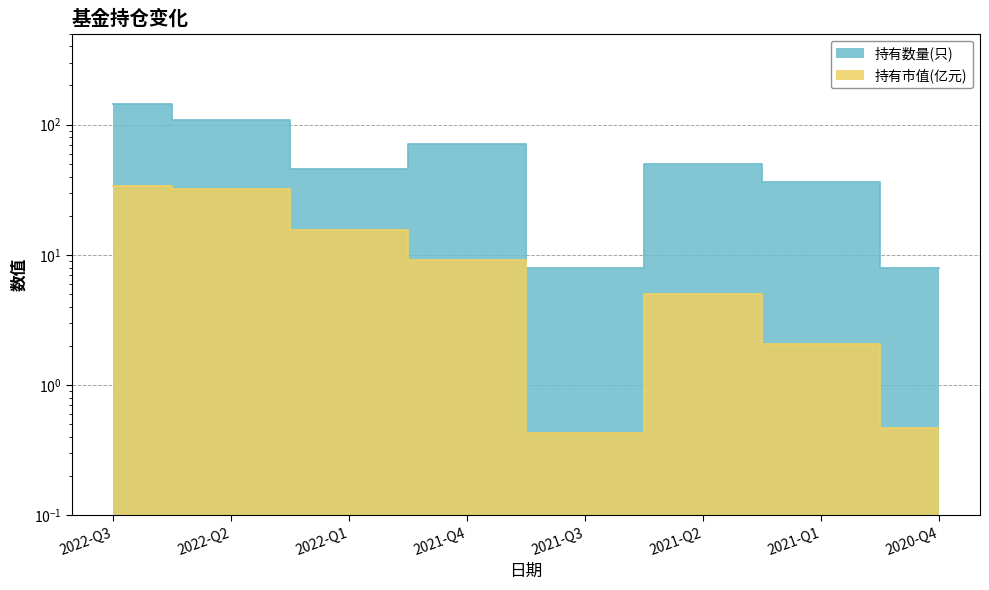

What is the difference between the maximum and minimum values in the 持有数量(只) series?

136.0